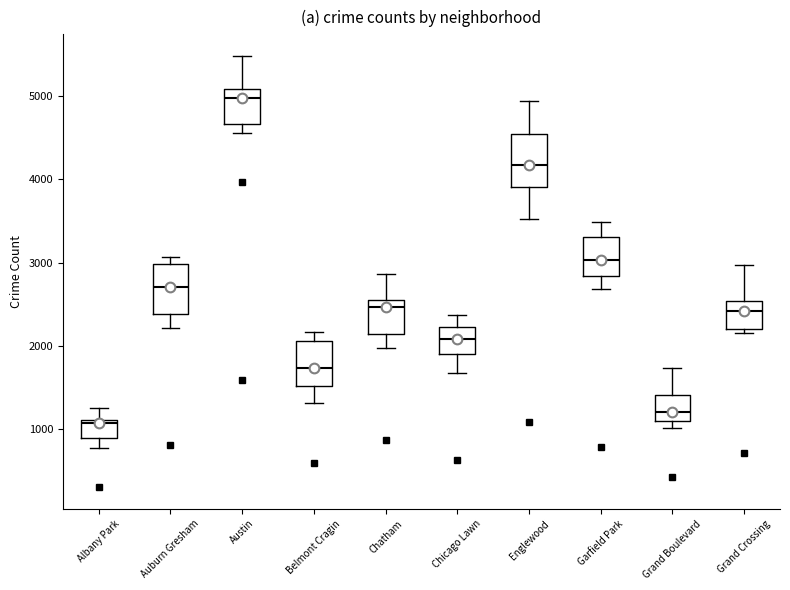

Where is the upper edge of the box for Belmont Cragin on the y-axis? The values are not printed on the chart, so give them approximately, as read against the axis.

2100